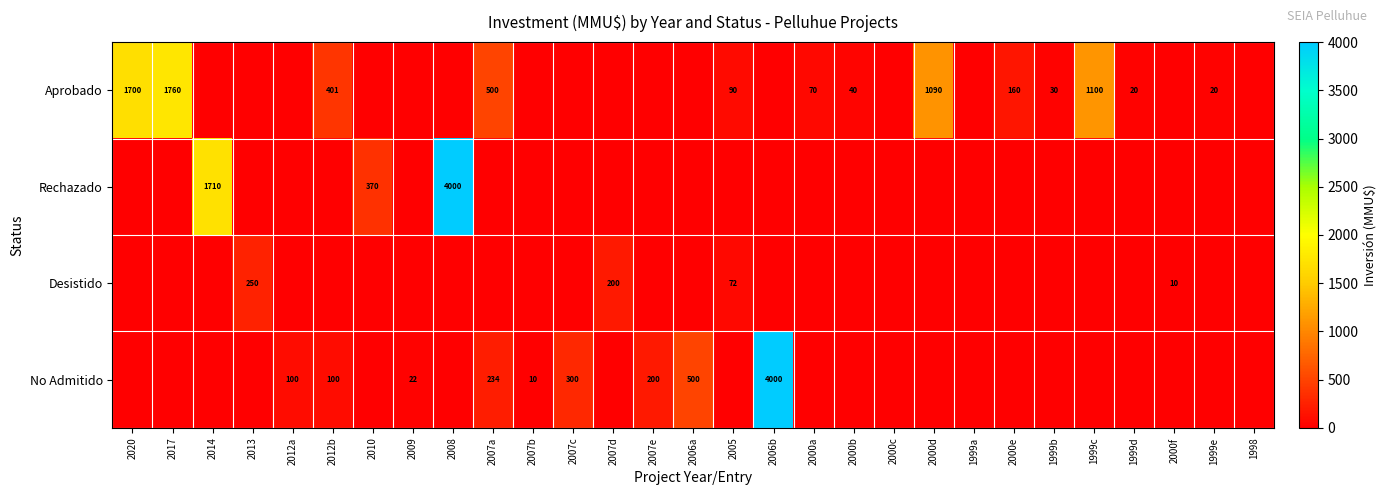

Rank the categories by Desistido value from lowest to highest.

2020, 2017, 2014, 2012a, 2012b, 2010, 2009, 2008, 2007a, 2007b, 2007c, 2007e, 2006a, 2006b, 2000a, 2000b, 2000c, 2000d, 1999a, 2000e, 1999b, 1999c, 1999d, 1999e, 1998, 2000f, 2005, 2007d, 2013